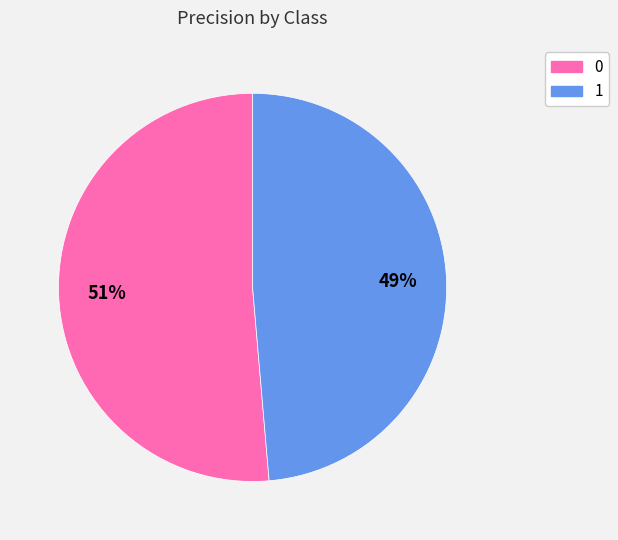

Rank the categories by value from lowest to highest.

1, 0